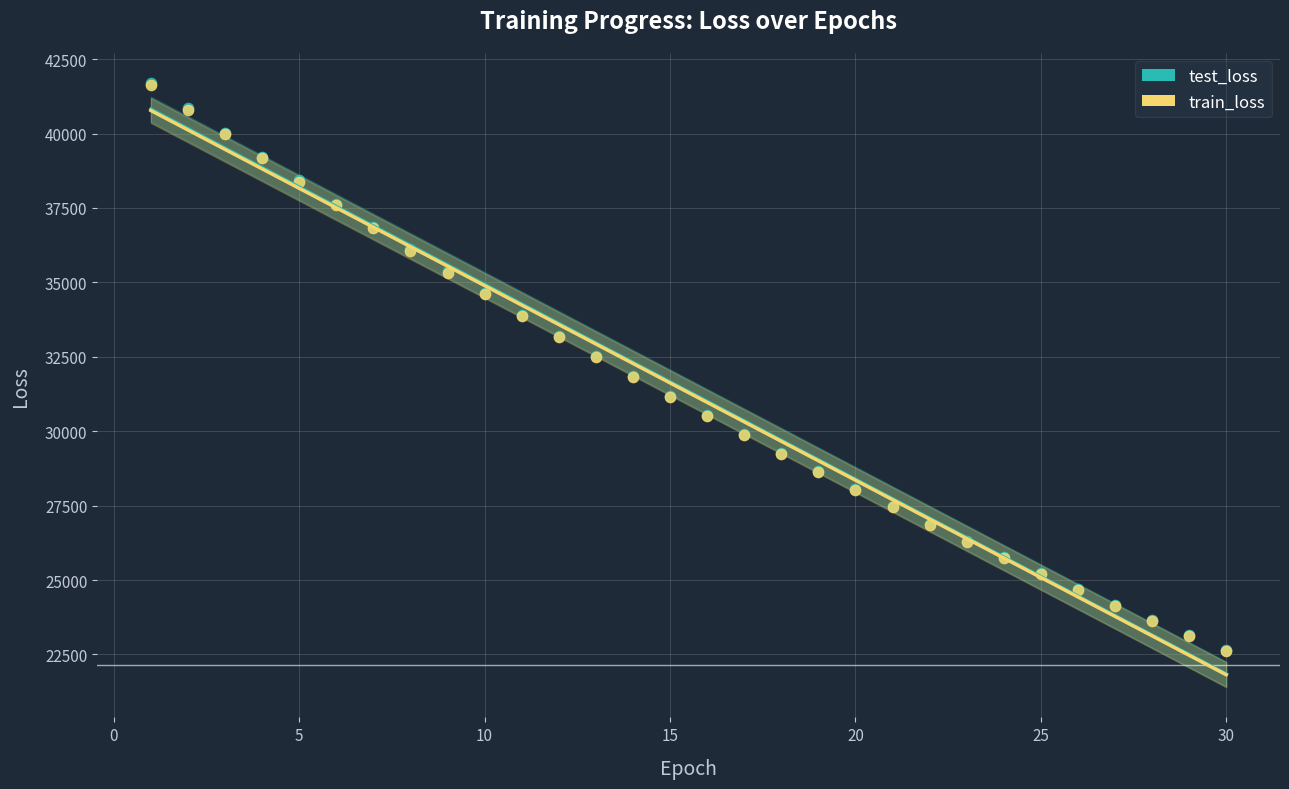

What are all the series names shown in the legend?

test_loss, train_loss